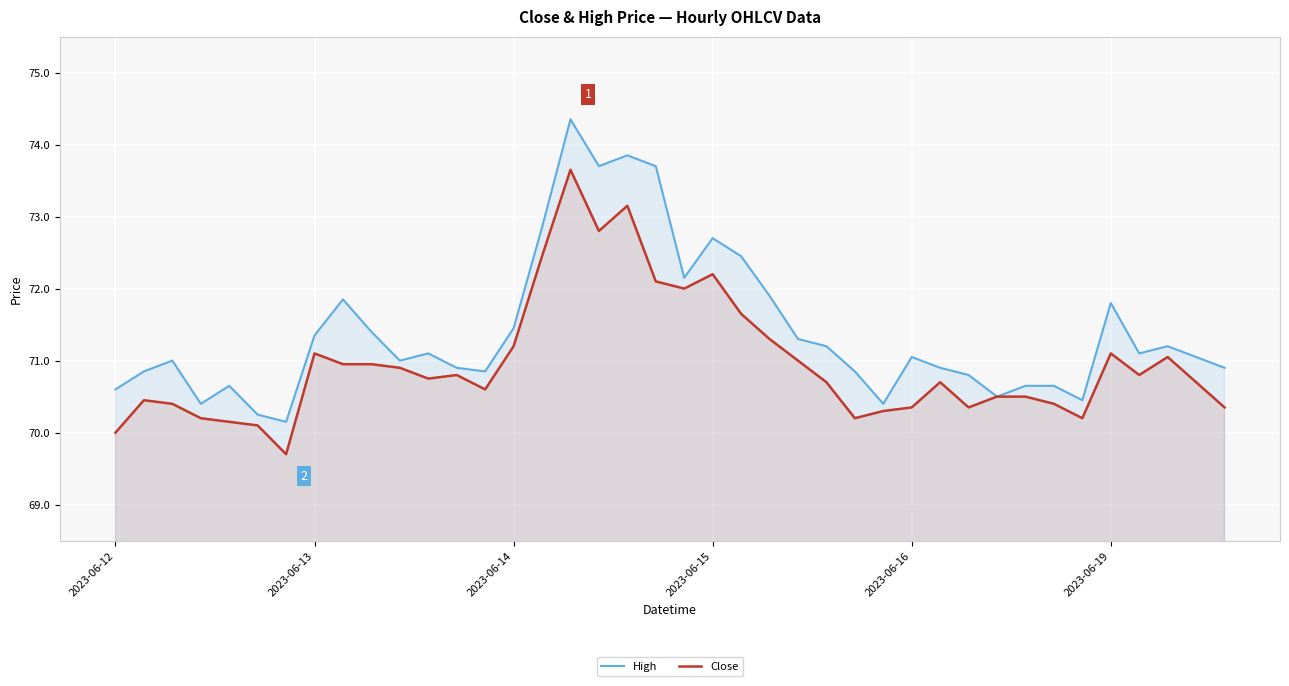

What is the minimum value shown in the chart?

69.7